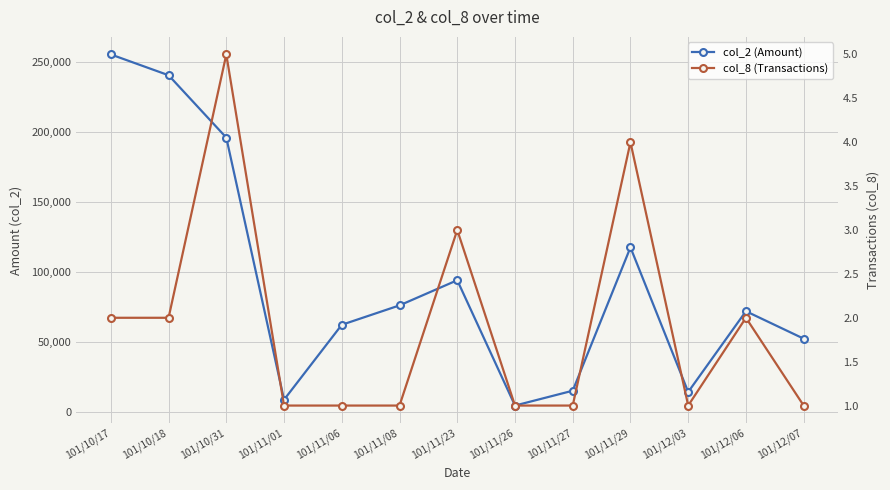

How many data points in col_2 (Amount) are above 72060?

6